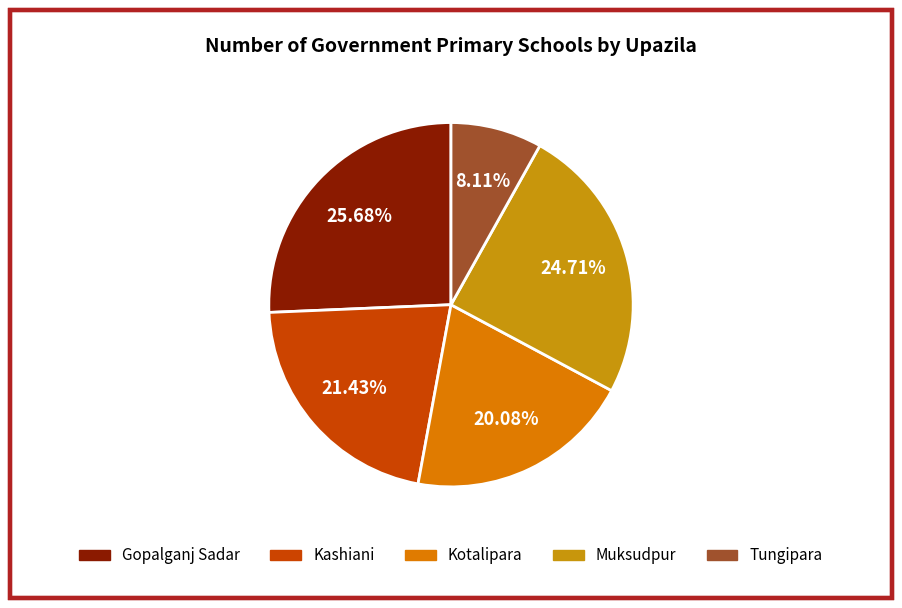

To the nearest percent, what is the difference between the largest and smallest slice percentages?

18%